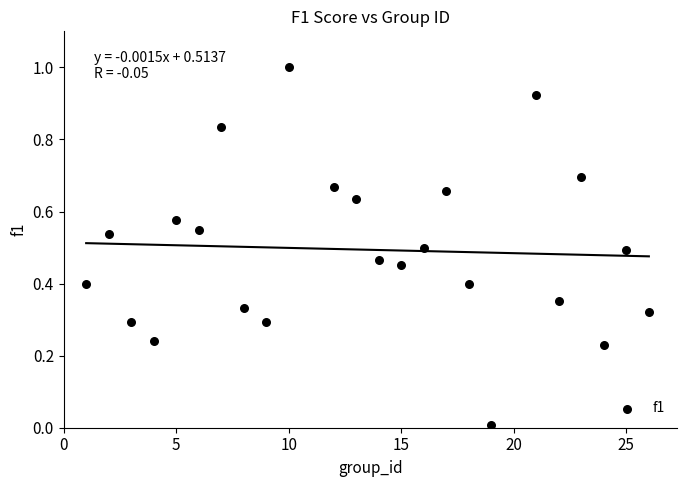

What is the range of Y values (max minus min)?

1.0